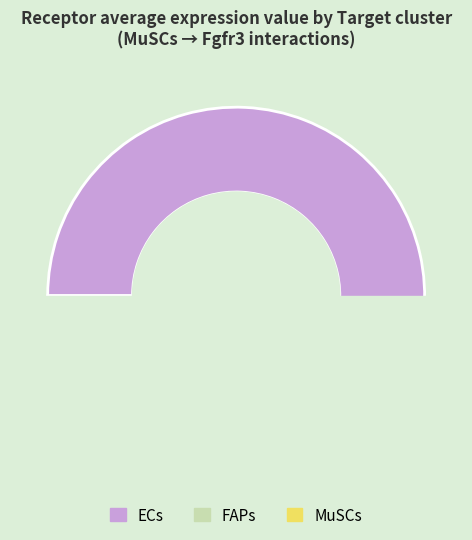

Does any single category account for the majority?

Yes